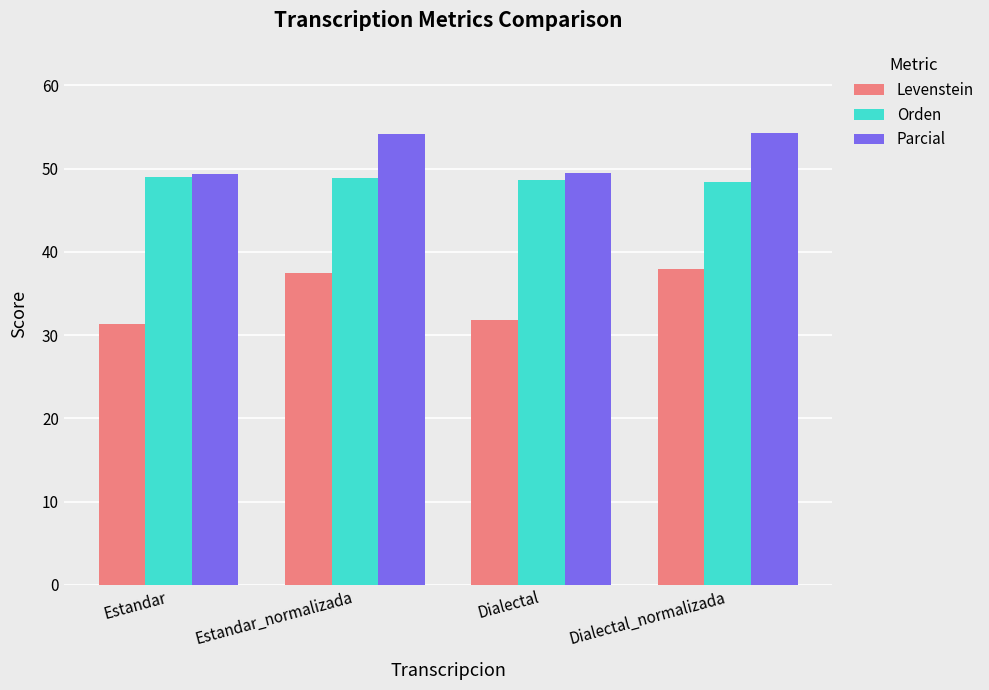

Which series has the largest total across all categories?

Parcial